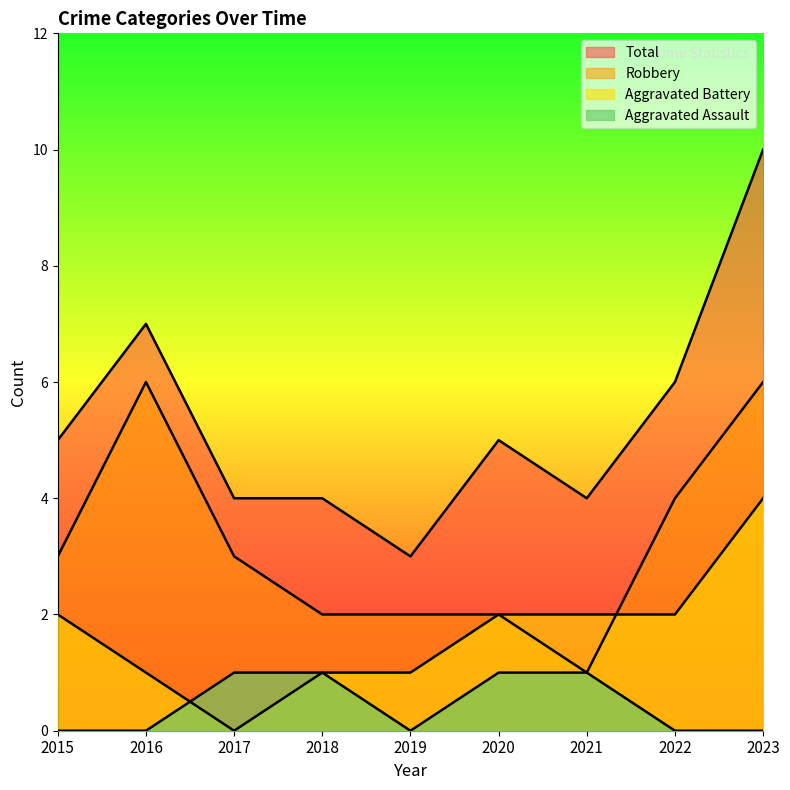

What is the difference between the Aggravated Assault values at 2020 and 2023?

1